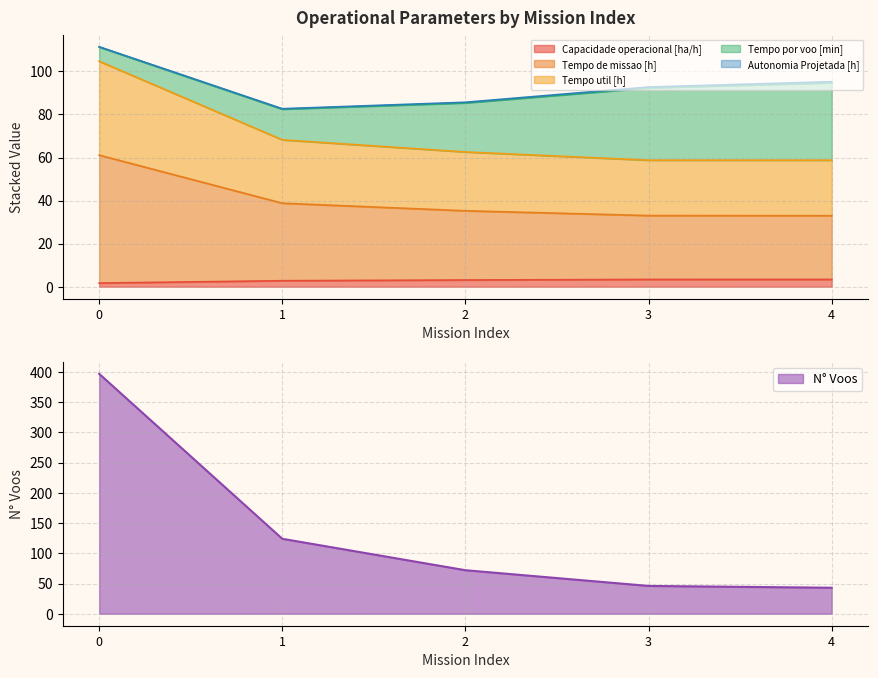

The N° Voos series shows 43.0 at 4. True or false?

True